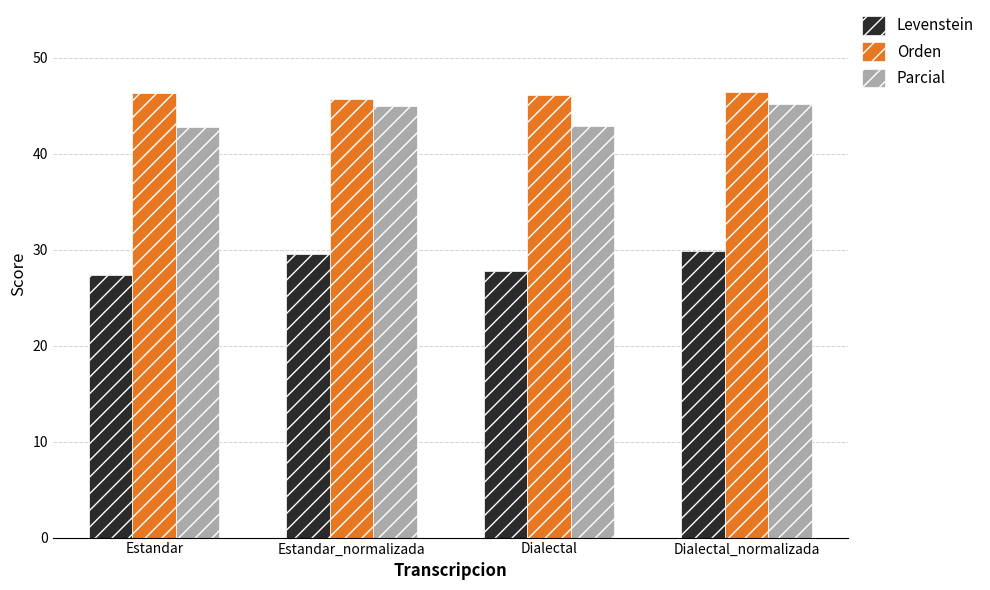

Where does the Levenstein series first go above 29?

Estandar_normalizada